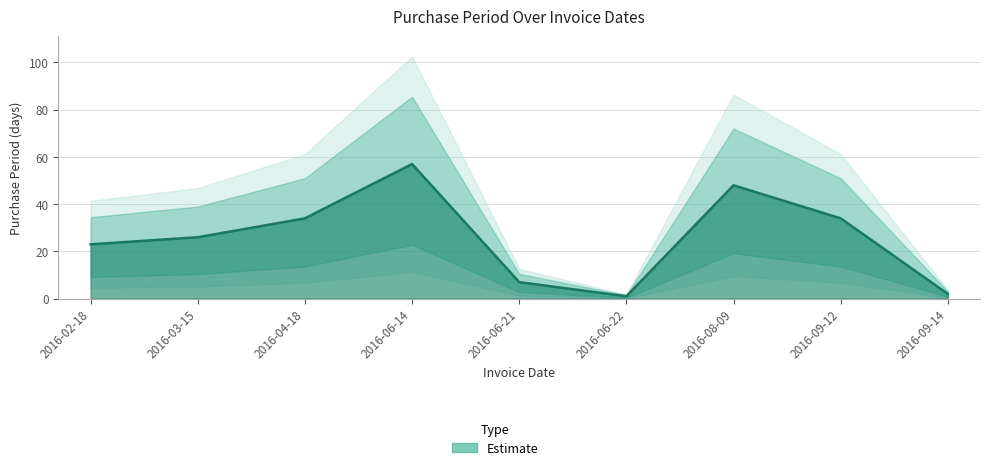

List the labels in order of value, largest first.

2016-06-14, 2016-08-09, 2016-04-18, 2016-09-12, 2016-03-15, 2016-02-18, 2016-06-21, 2016-09-14, 2016-06-22